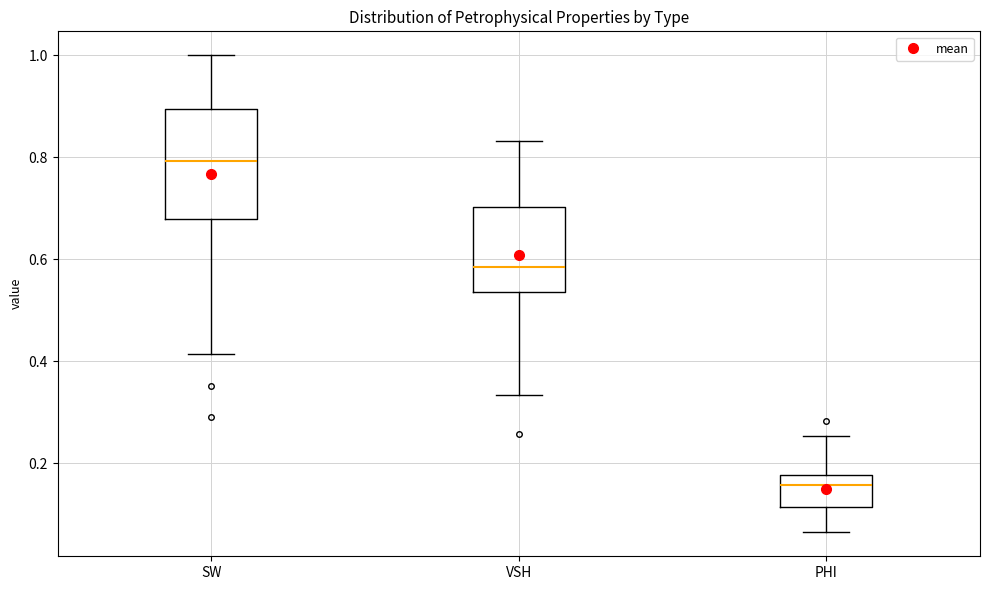

Reading left to right, transcribe this box plot: for each box, give where its median line is, the range the box spans, and where its two whiskers end, as read against the y-axis. The values are not printed on the chart, so give them approximately, as read against the axis.

SW: median 0.80, box 0.68 to 0.90, whiskers 0.42 to 1.00
VSH: median 0.58, box 0.54 to 0.70, whiskers 0.34 to 0.84
PHI: median 0.16, box 0.12 to 0.18, whiskers 0.06 to 0.26